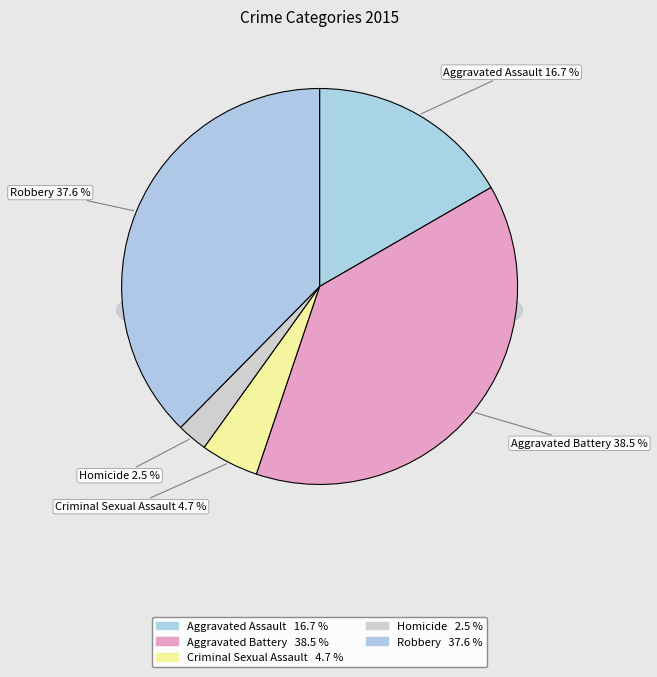

How many slices are in this pie chart?

5